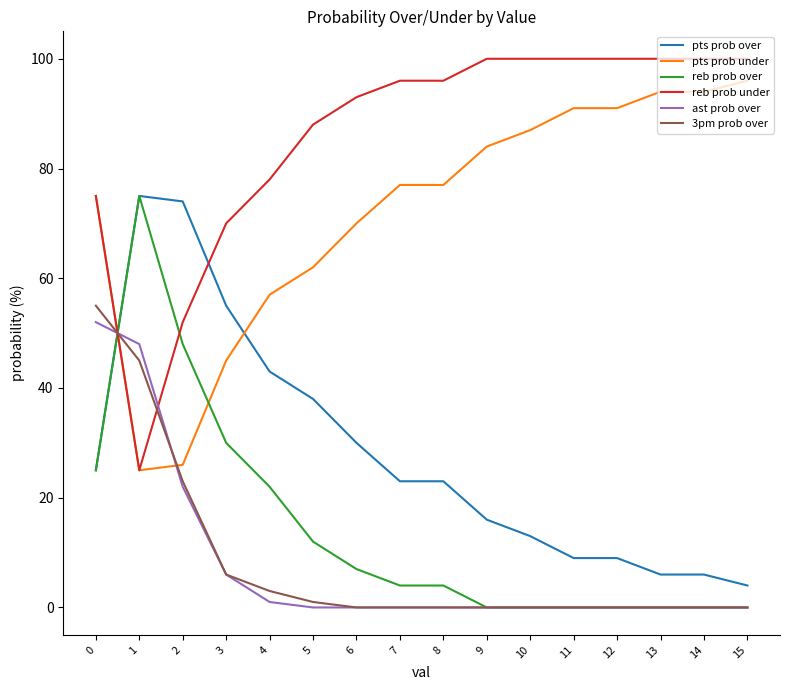

Which series has the largest total across all categories?

reb prob under